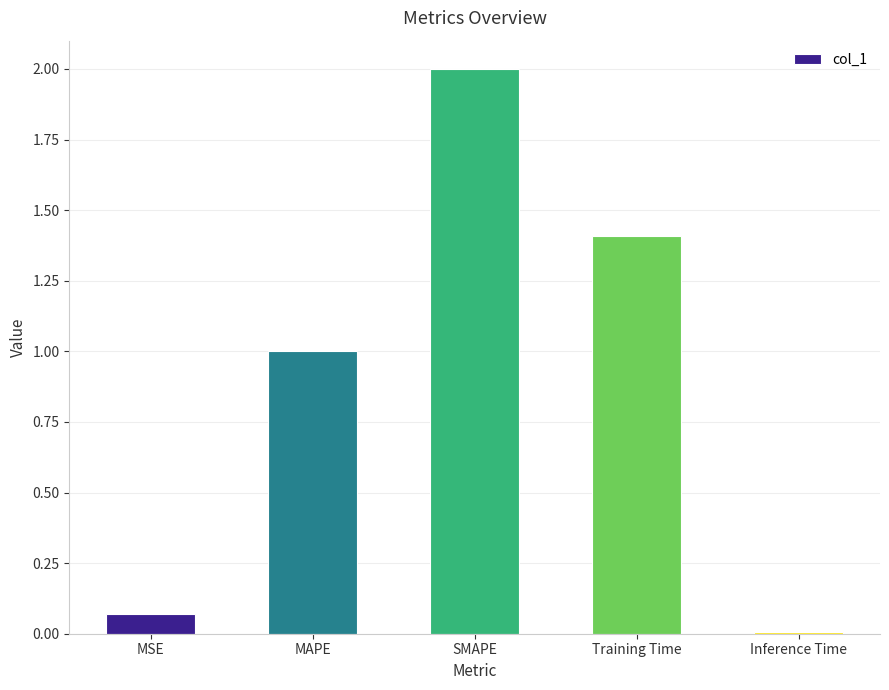

The value at MAPE is 1.8. True or false?

False